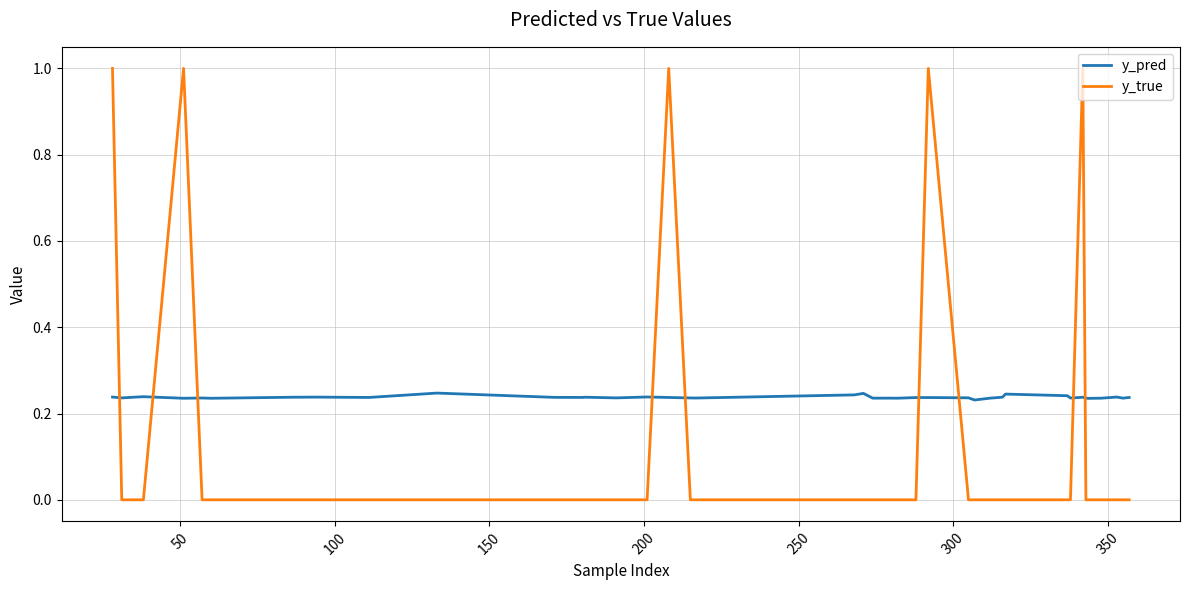

Which series has the largest range (max minus min)?

y_true